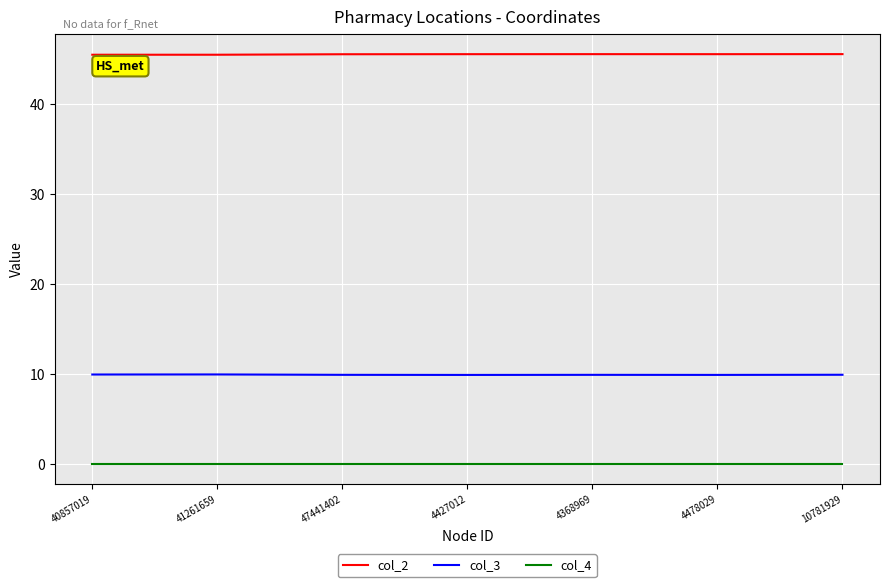

True or false: col_3 and col_4 cross at least once.

False